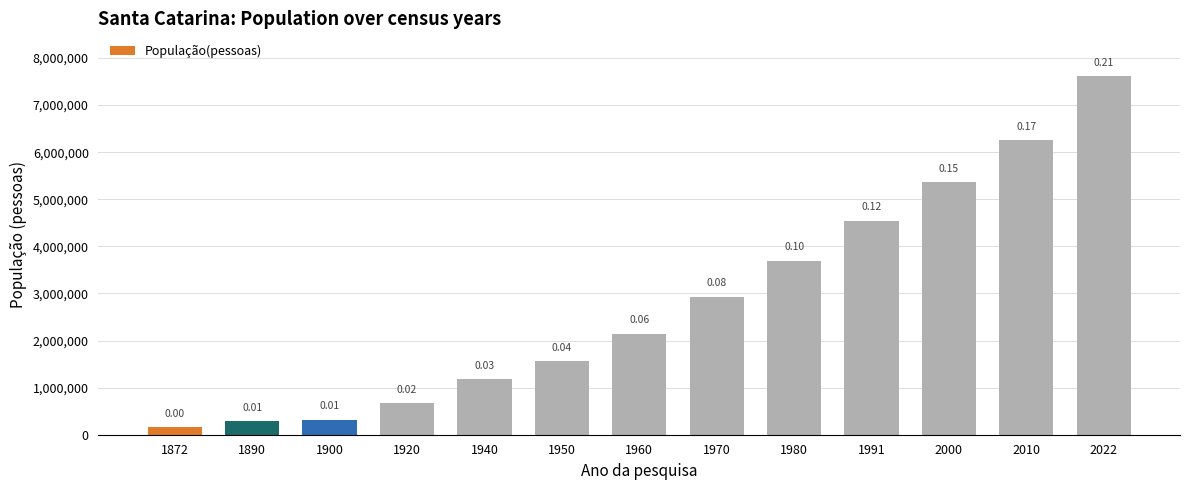

Are the bars horizontal?

No